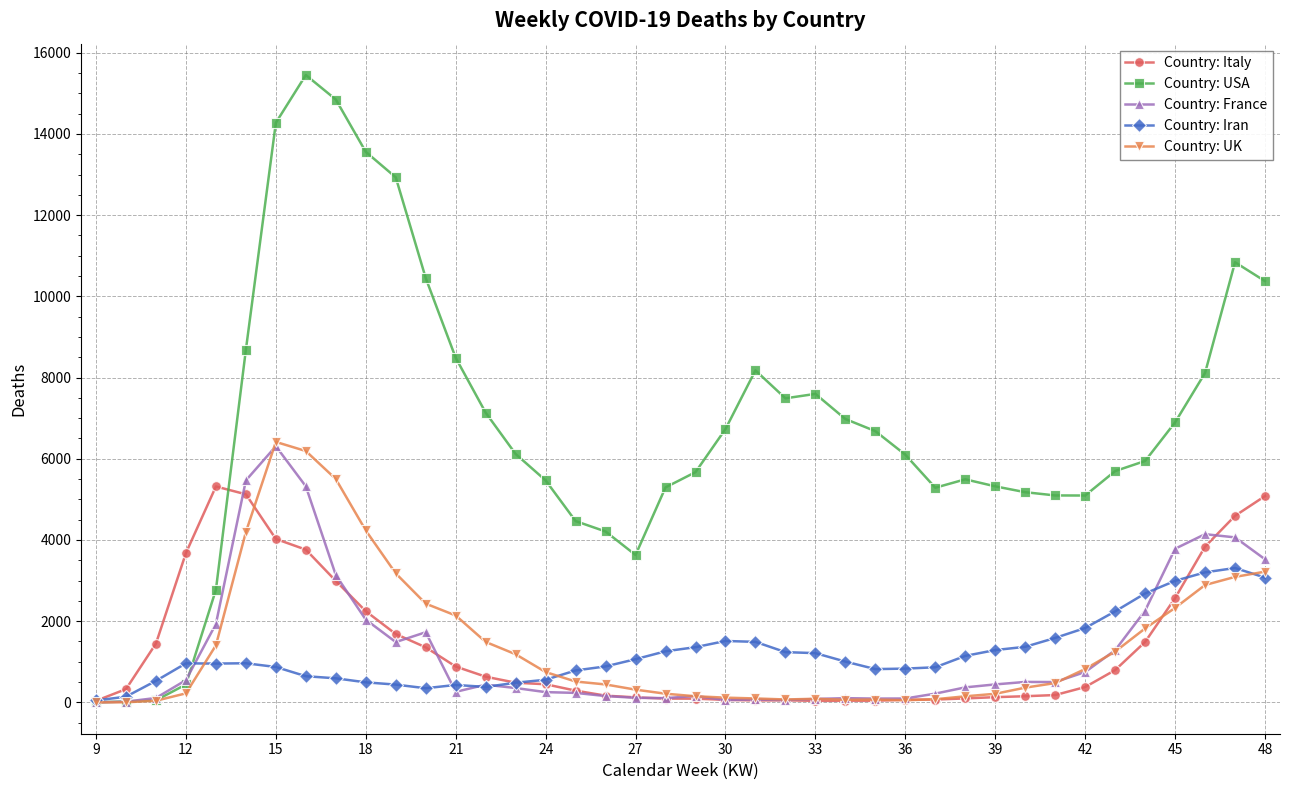

Which series has the largest total across all categories?

Country: USA